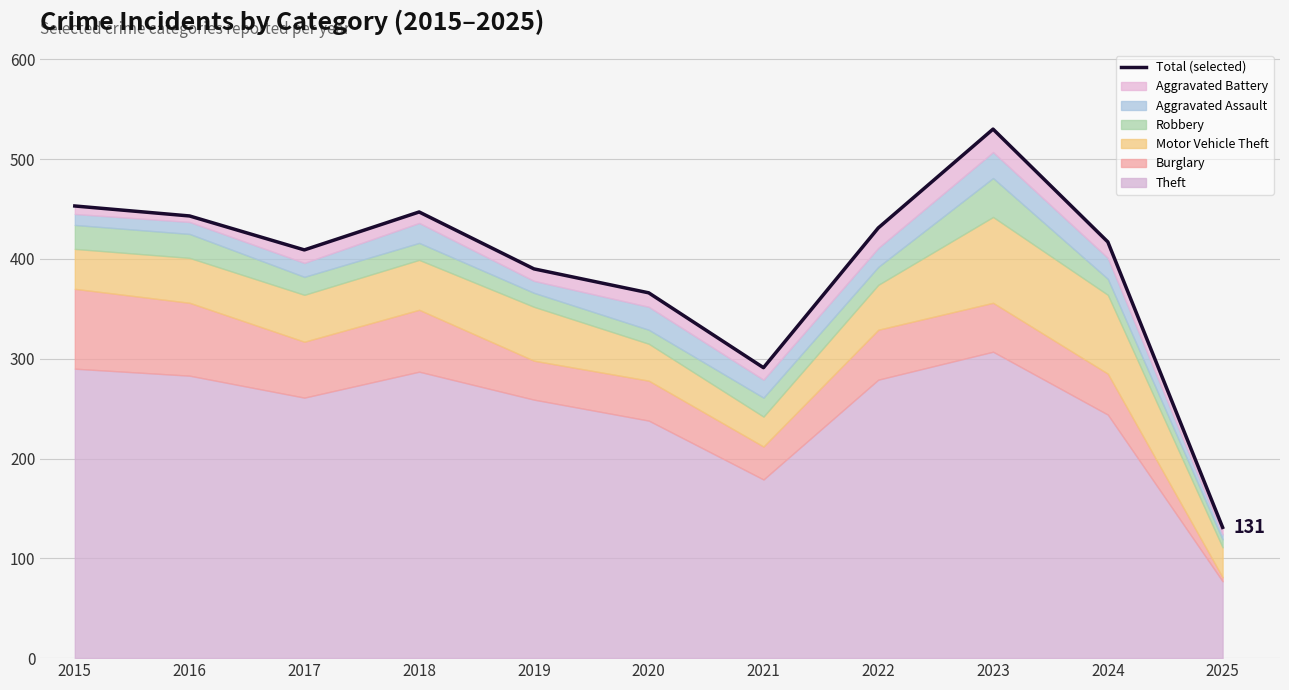

Count the number of categories in the chart.

11